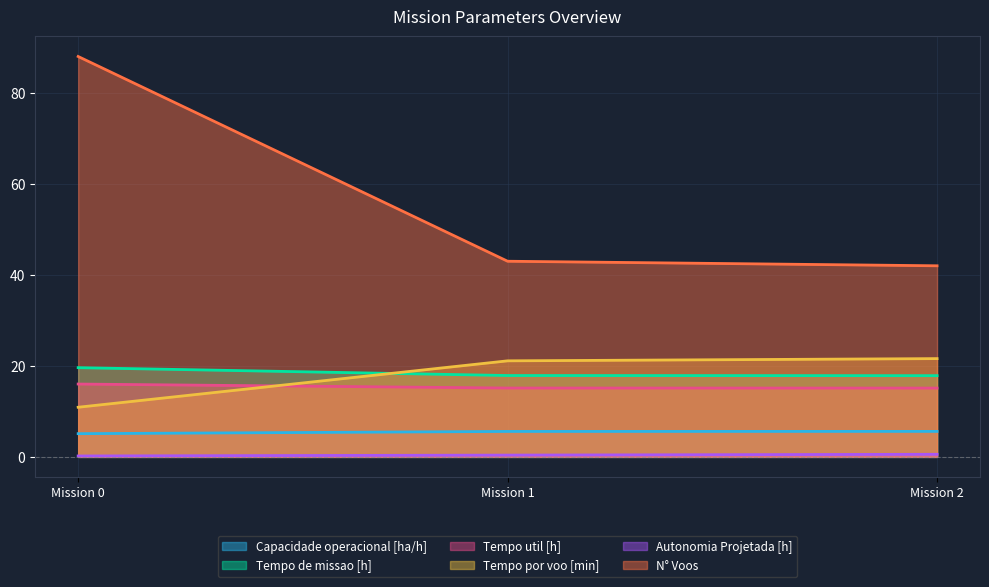

What value does the N° Voos series have at Mission 1?

43.0